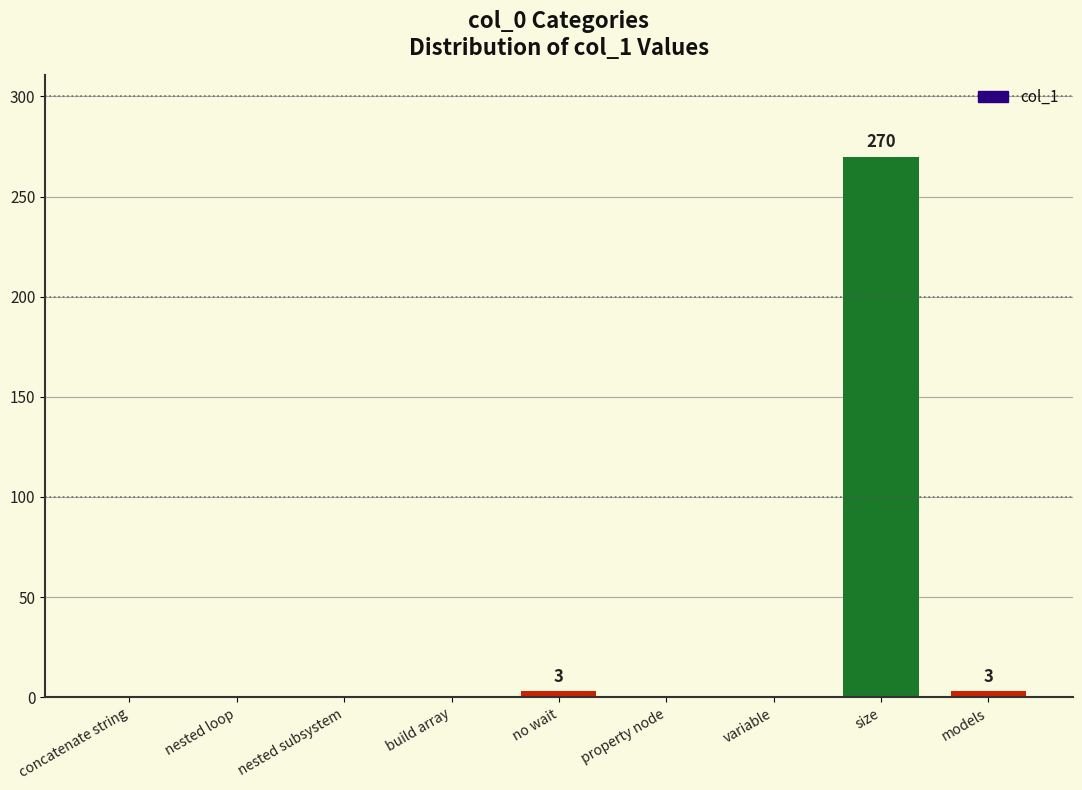

What is the sum of all values?

276